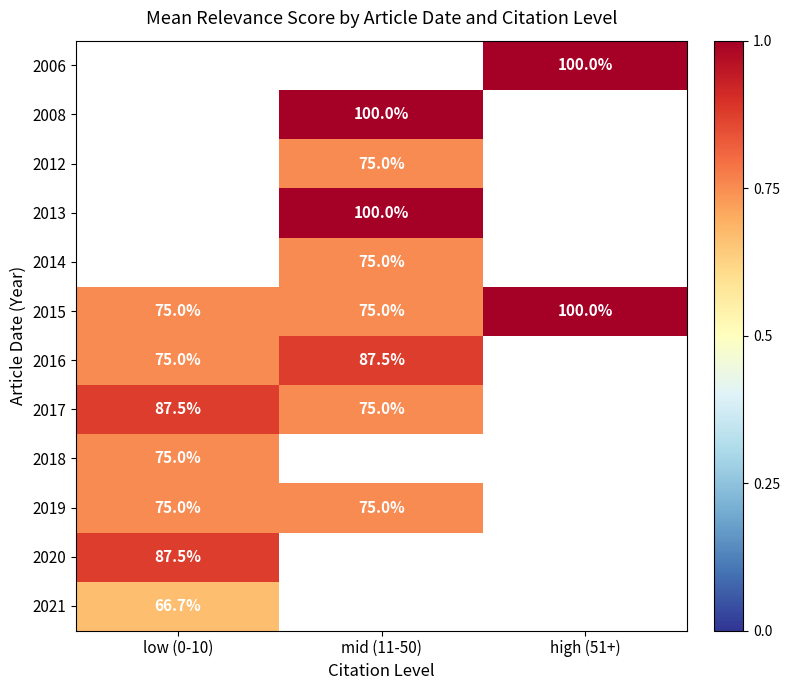

True or false: 2019 has a value of 41.5 at mid (11-50).

False